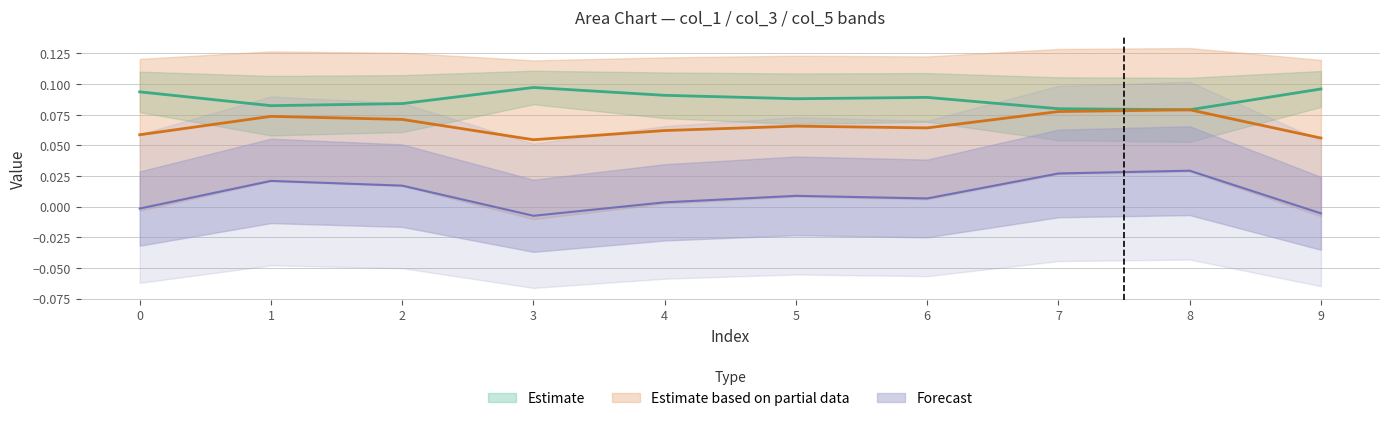

Where does the col_3 series first go above 0?

1